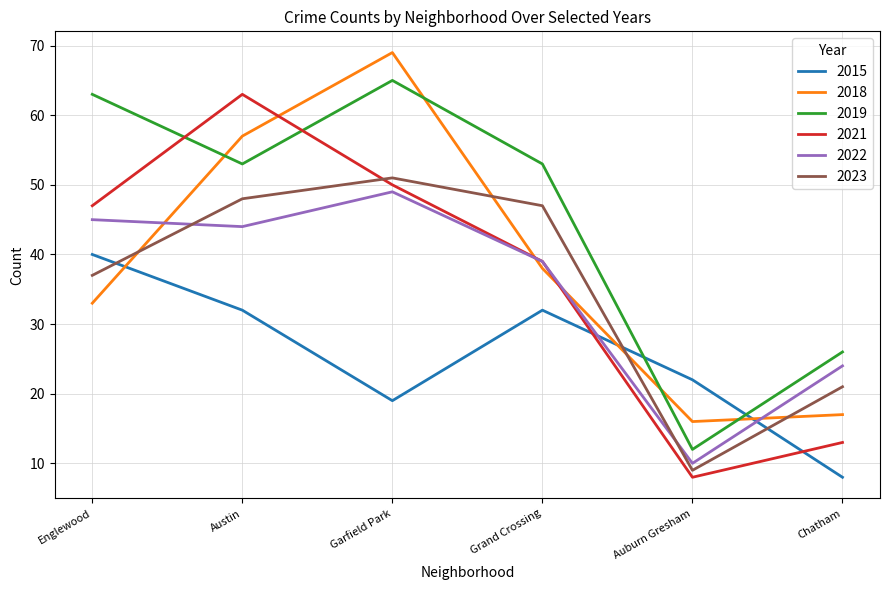

What value does the 2019 series have at Chatham?

26